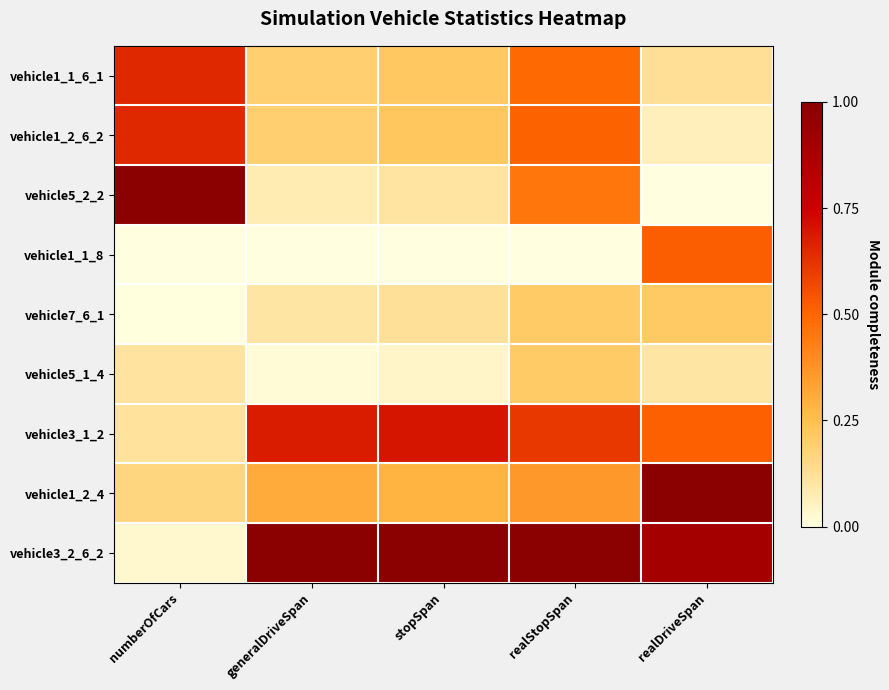

Which label corresponds to the smallest value in the chart?

realDriveSpan